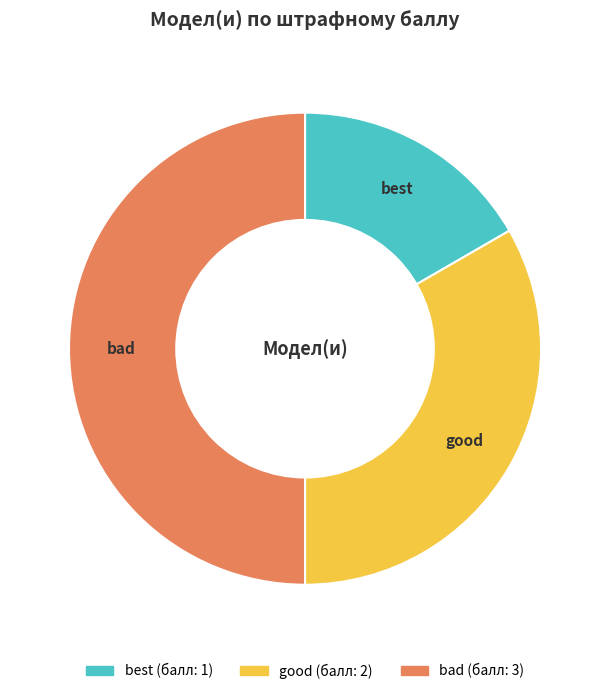

Which has a higher value, good or best?

good